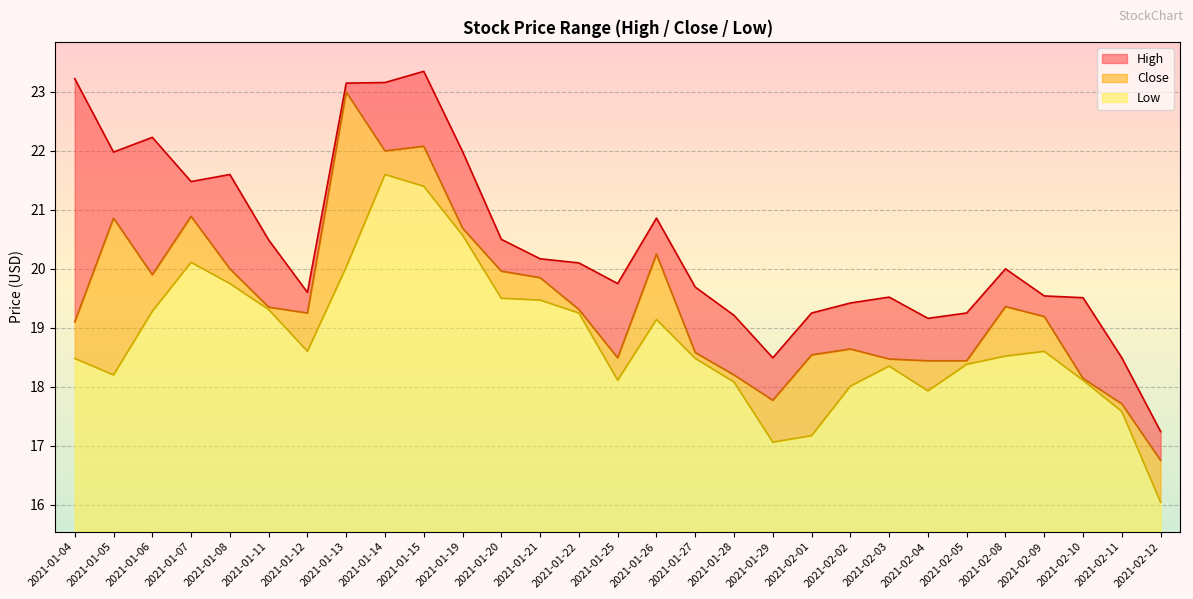

What is the difference between the maximum and minimum values in the Low series?

5.6